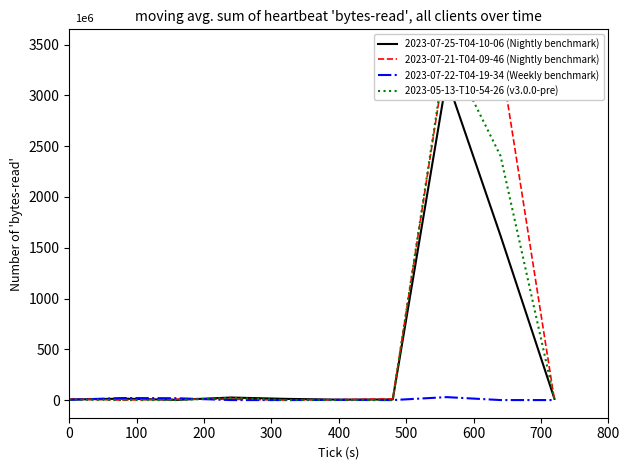

Reading right to left, extract all data points from this chart.

2023-07-25-T04-10-06 (Nightly benchmark): 12	1618	3166	6	4	12	25	2	14	5
2023-07-21-T04-09-46 (Nightly benchmark): 0	3374	3438	11	4	0	8	9	0	10
2023-07-22-T04-19-34 (Weekly benchmark): 0	0	29	0	2	0	0	18	20	3
2023-05-13-T10-54-26 (v3.0.0-pre): 6	2404	3477	0	0	0	22	0	0	5